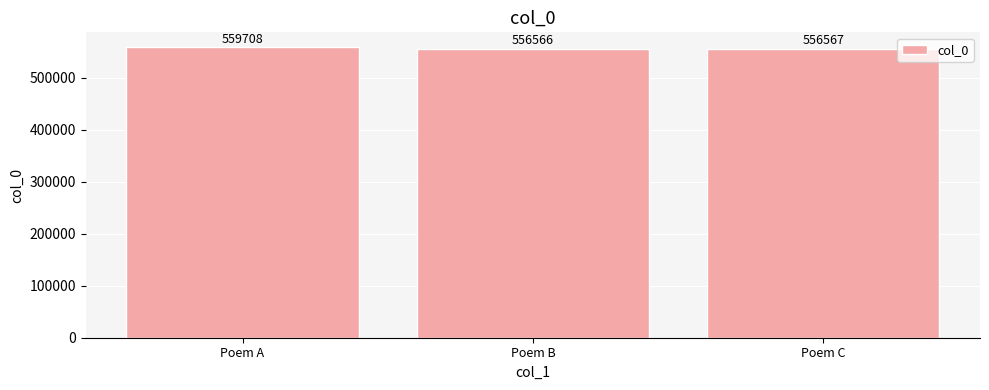

Between Poem C and Poem A, which is larger?

Poem A